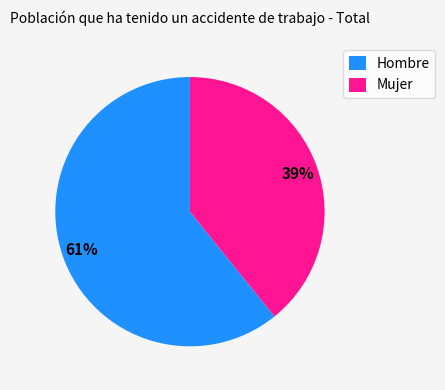

How many segments does this pie chart have?

2